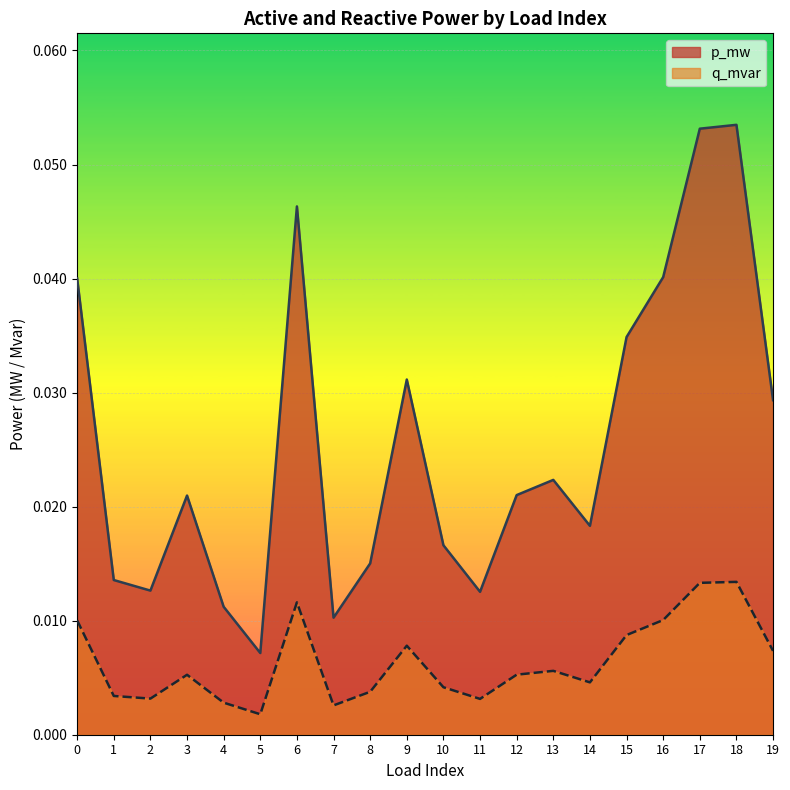

Is the value of p_mw at 1 greater than the value of q_mvar at 5?

Yes